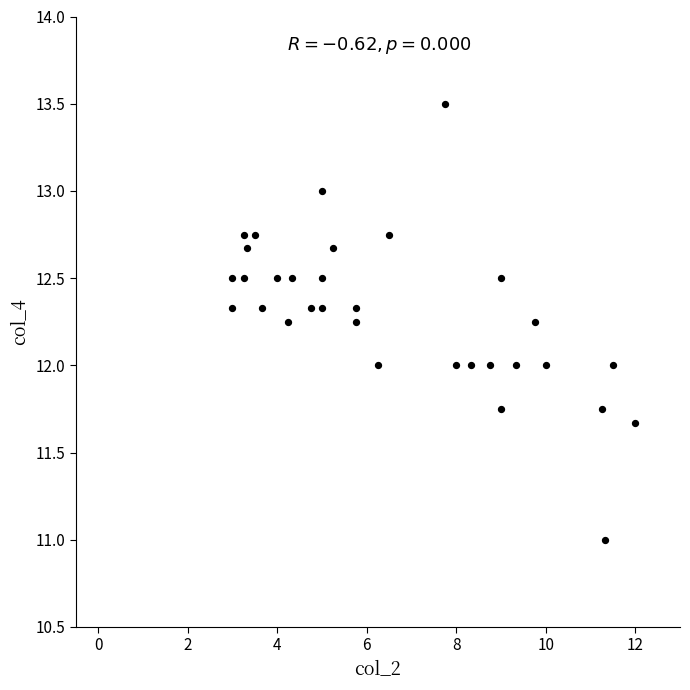

What is the range of Y values (max minus min)?

2.5